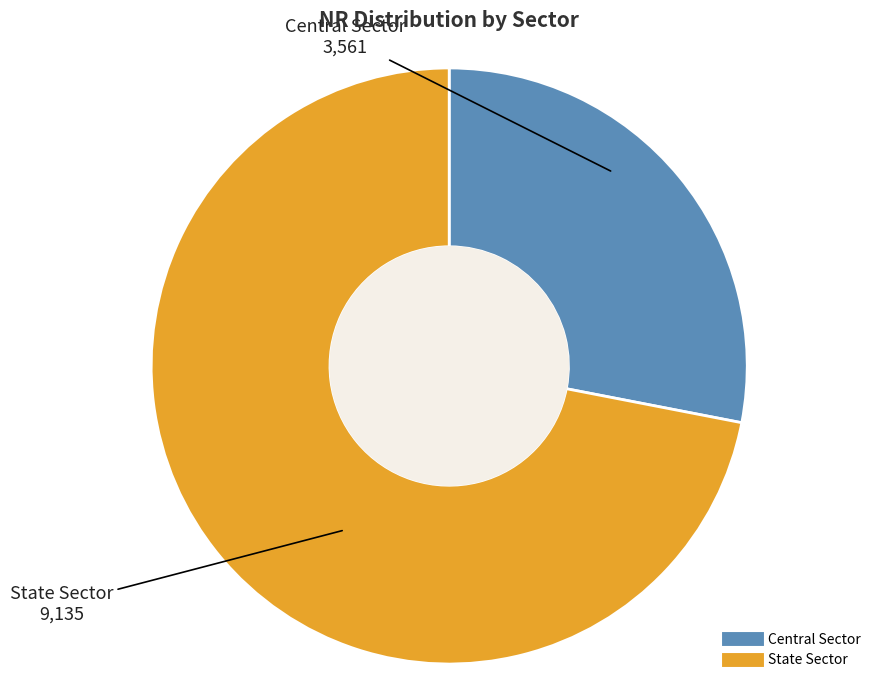

What is the smallest slice in the pie chart?

Central Sector